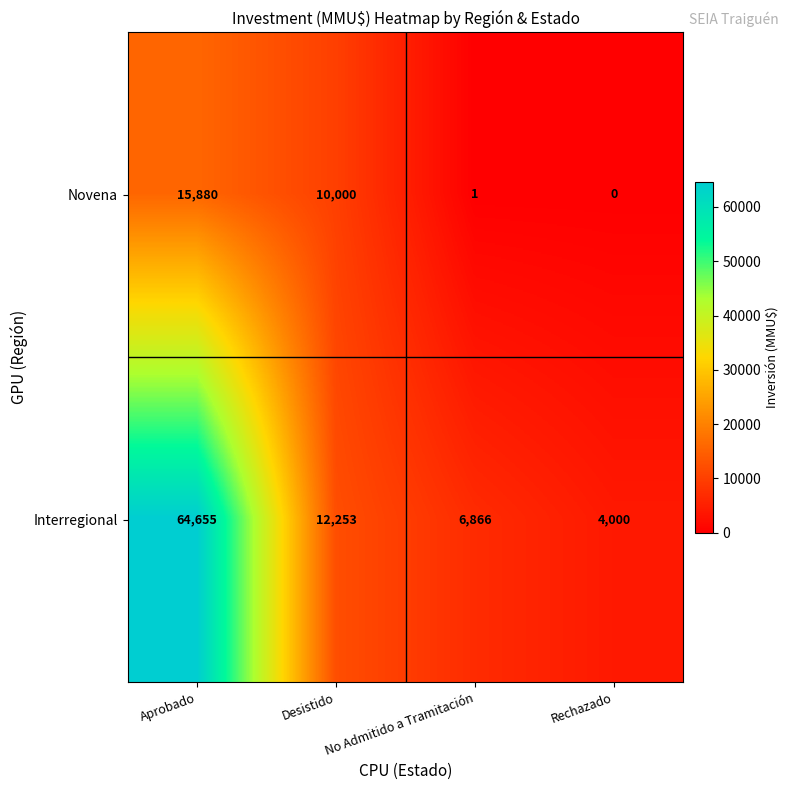

Rank the series at Aprobado from lowest to highest value.

Novena, Interregional